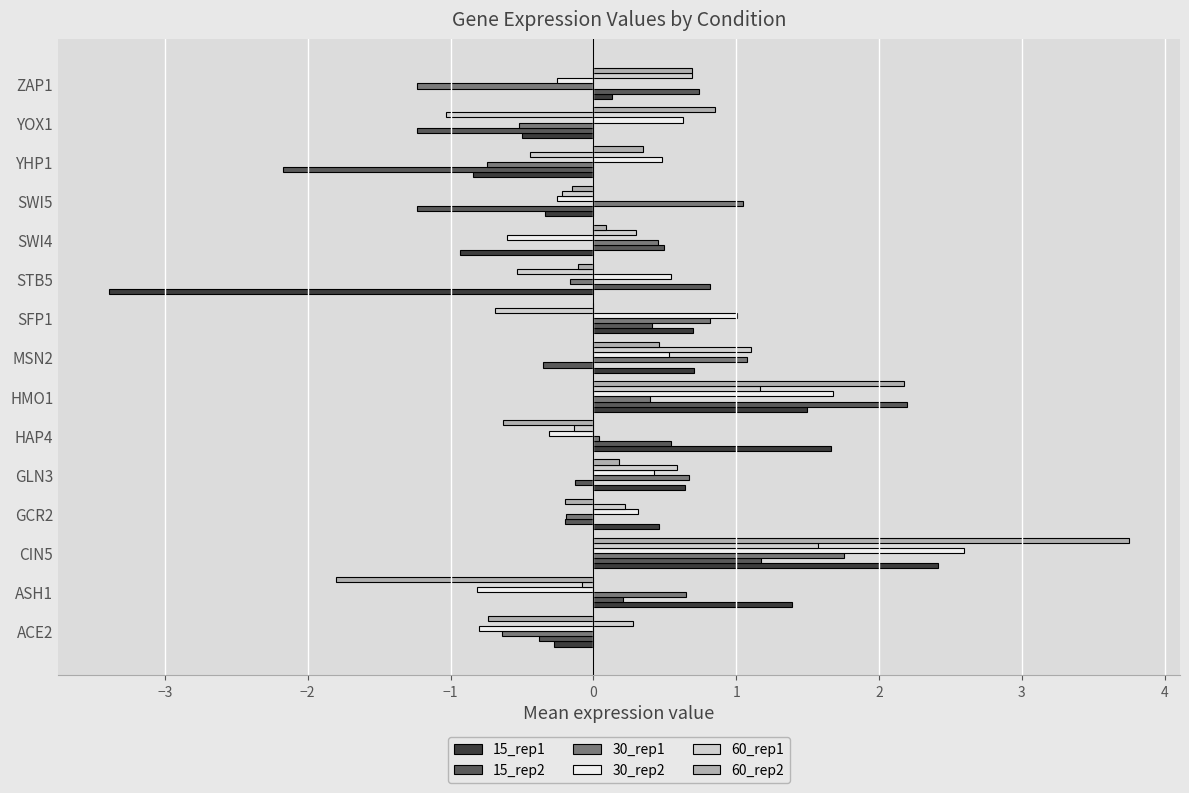

At which category is the sum across all series the highest?

CIN5